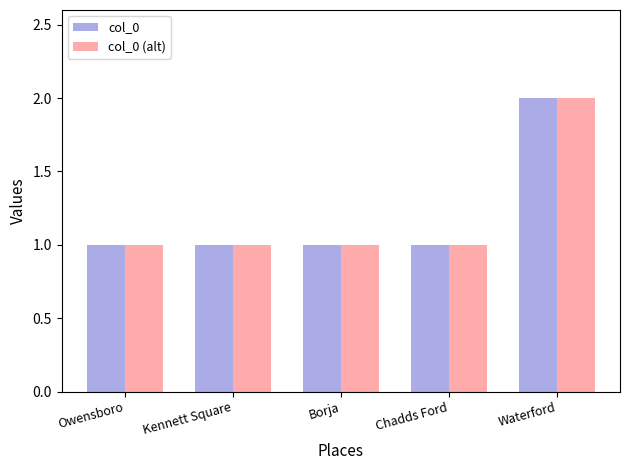

What value does the col_0 series have at Chadds Ford?

1